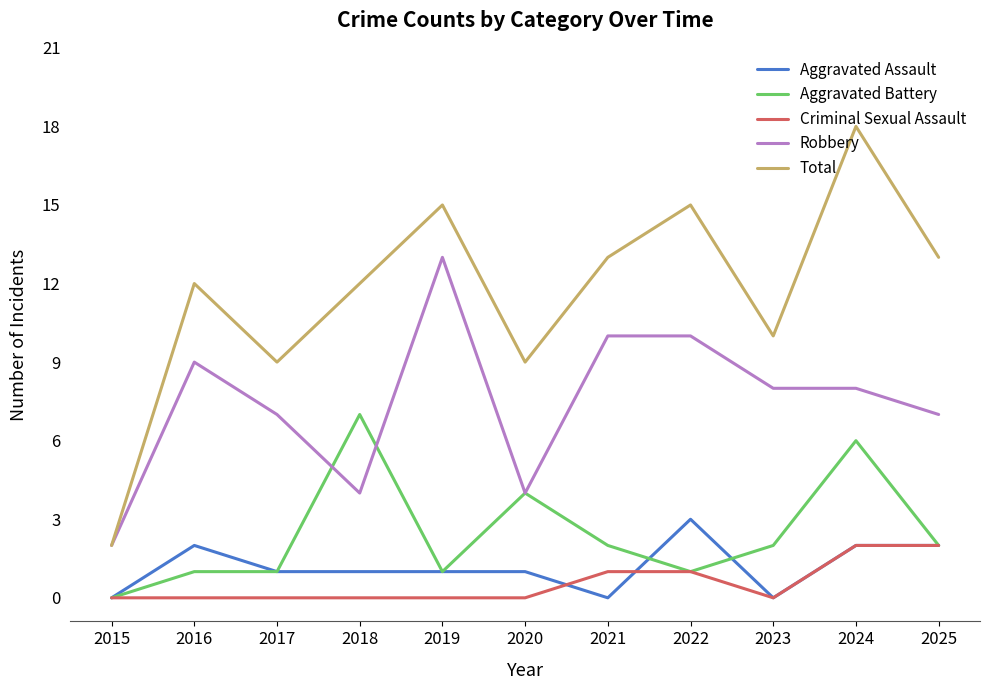

True or false: Aggravated Assault and Total cross at least once.

False